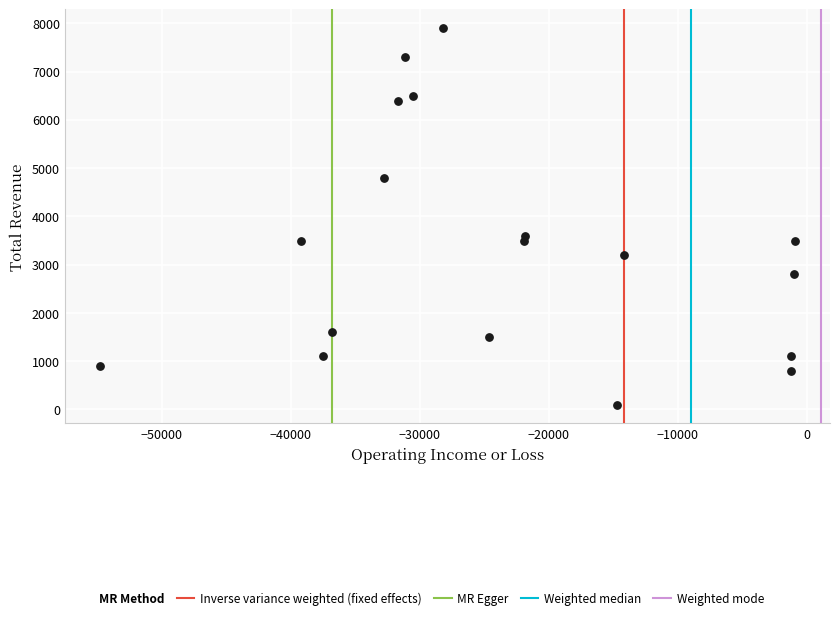

What is the range of X values (max minus min)?

53900